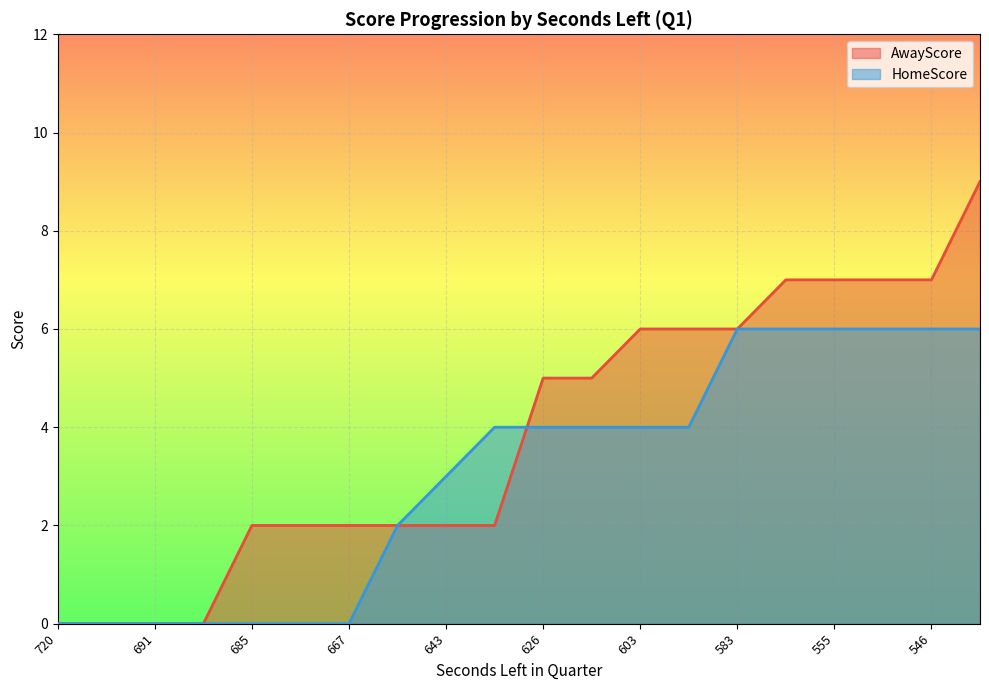

How many series are shown in this chart?

2